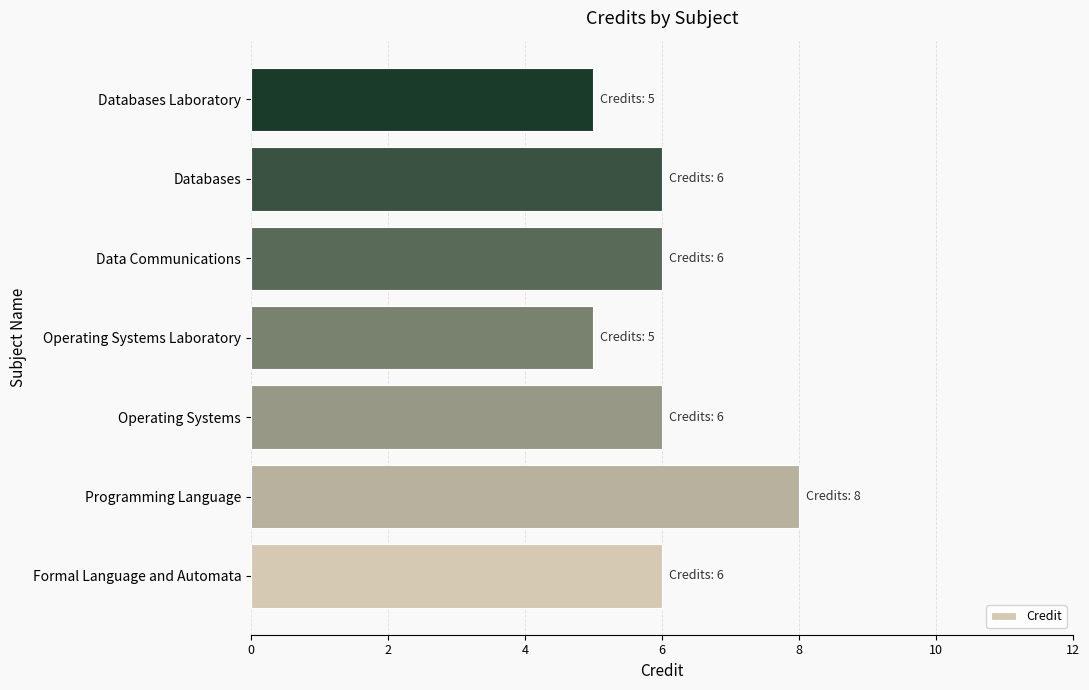

What is the minimum value shown in the chart?

5